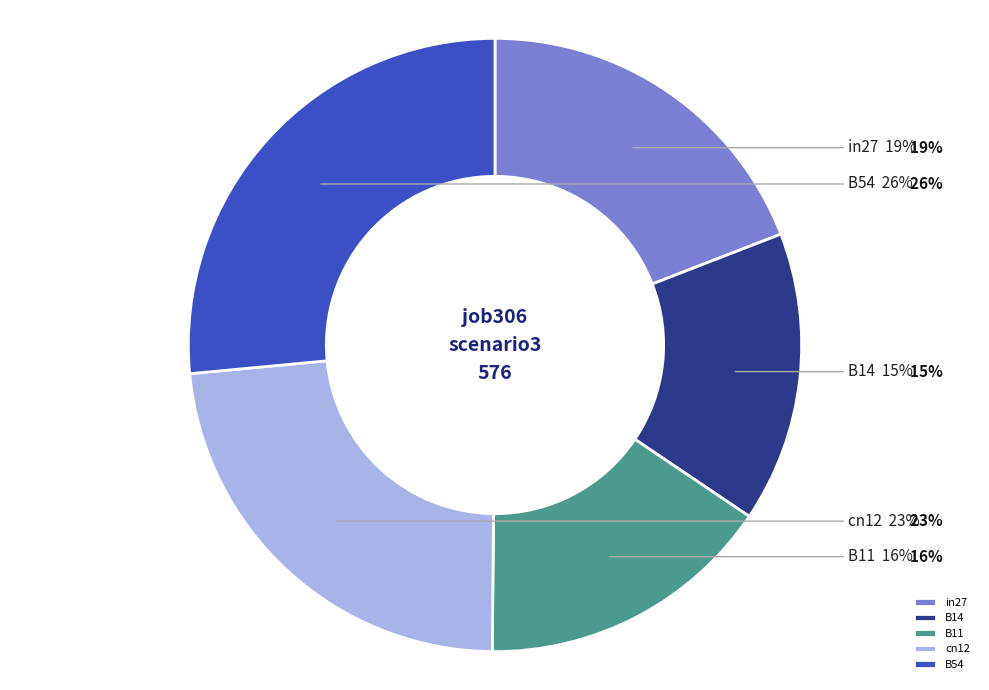

To the nearest percent, what percentage of the pie is cn12?

23%